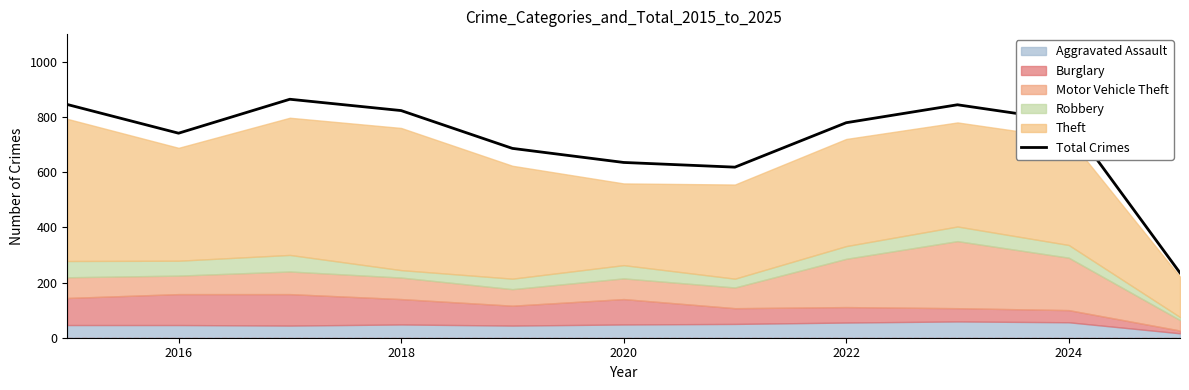

The Total Crimes series shows 741 at 2016. True or false?

True